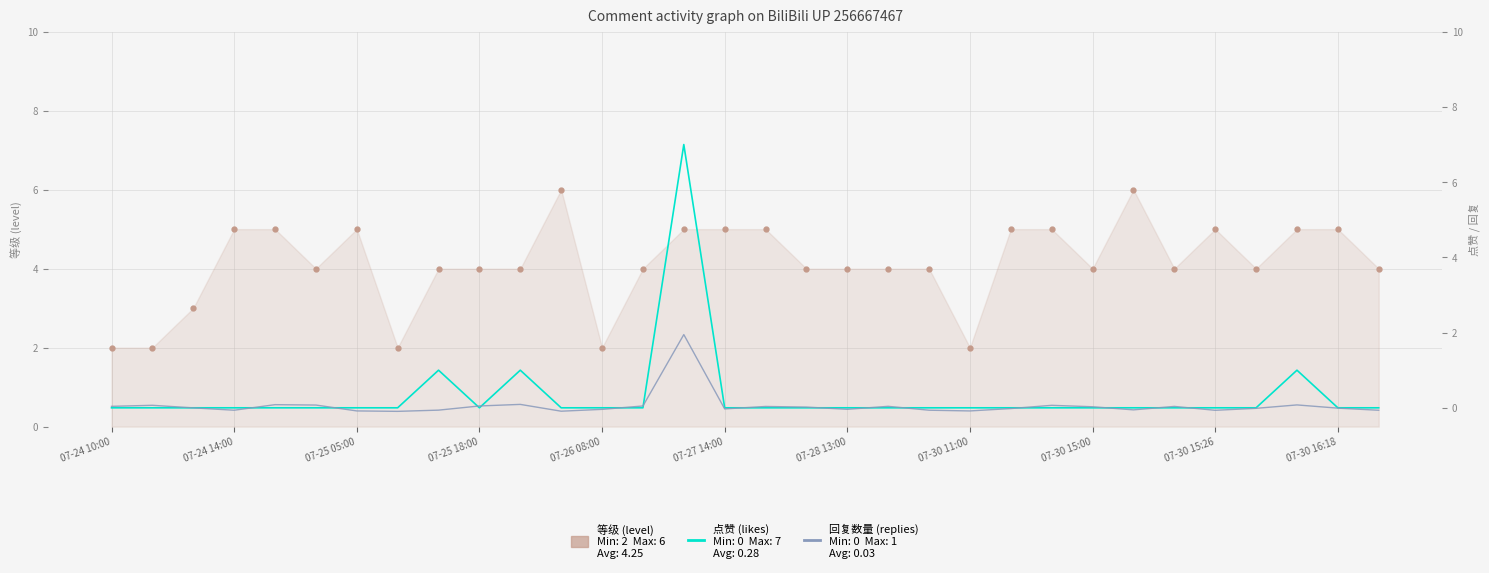

What is the value of the 等级 (level) point at the 12th from the left?

6.0